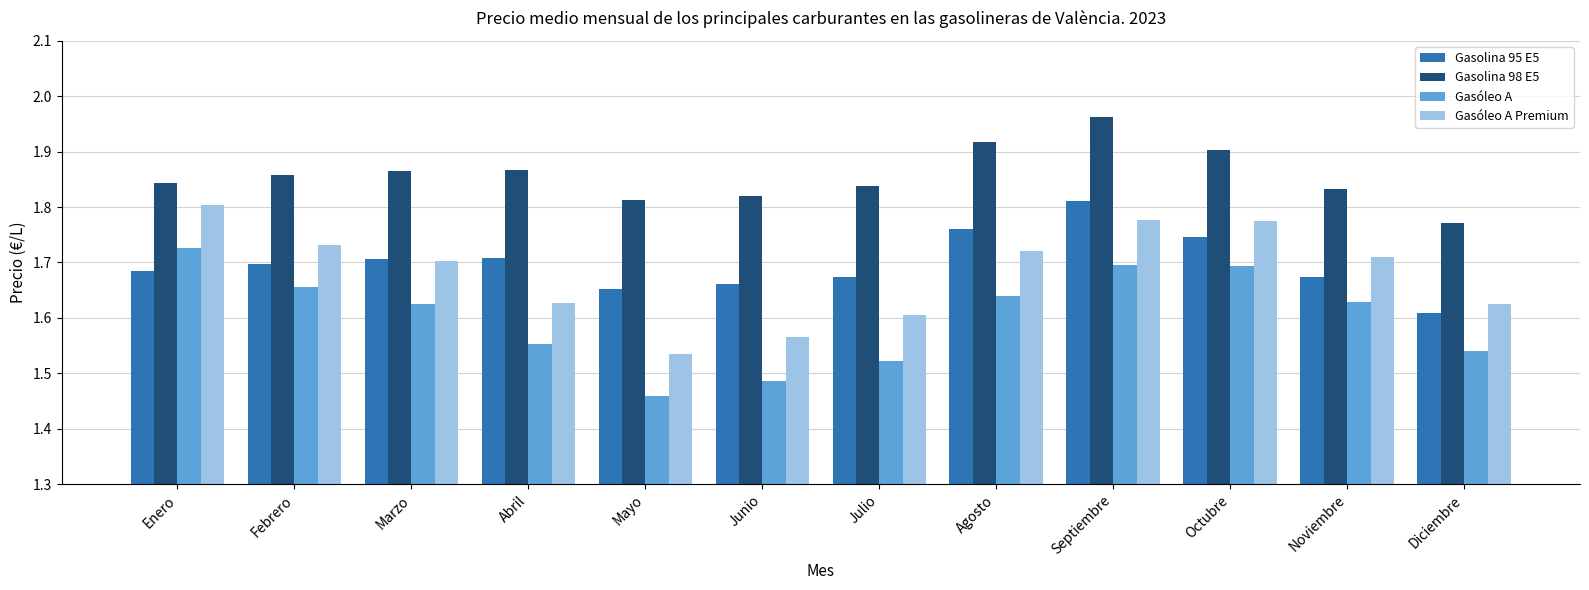

Count the number of data series in this chart.

4